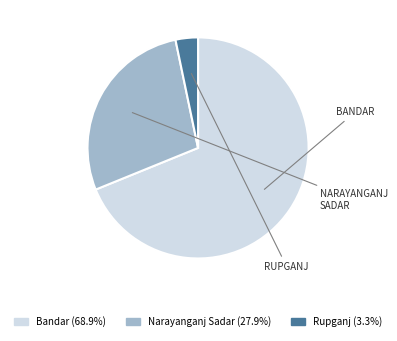

Which slice is the smallest?

Rupganj